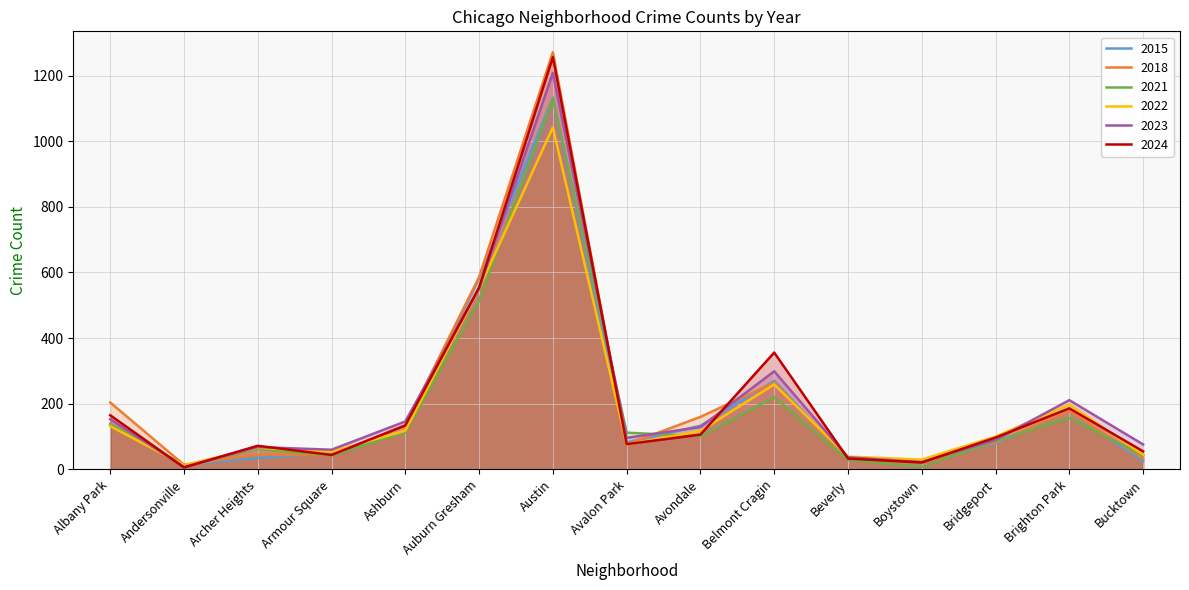

True or false: 2022 has more than 0 interior local peaks.

True